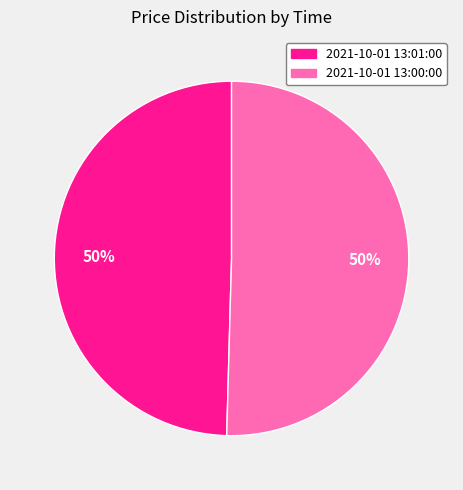

Is it true that 2021-10-01 13:00:00 is 37% of the pie?

False